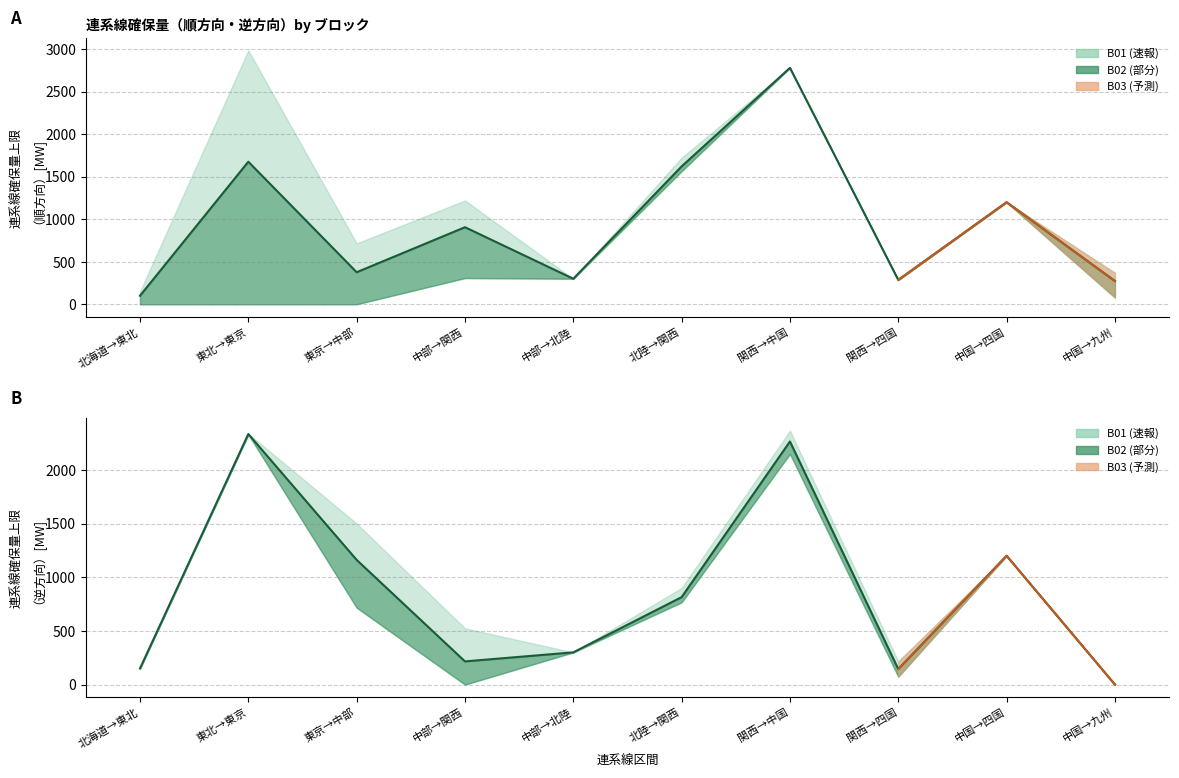

How many times do 逆方向 平均 and 順方向 平均 cross each other?

1